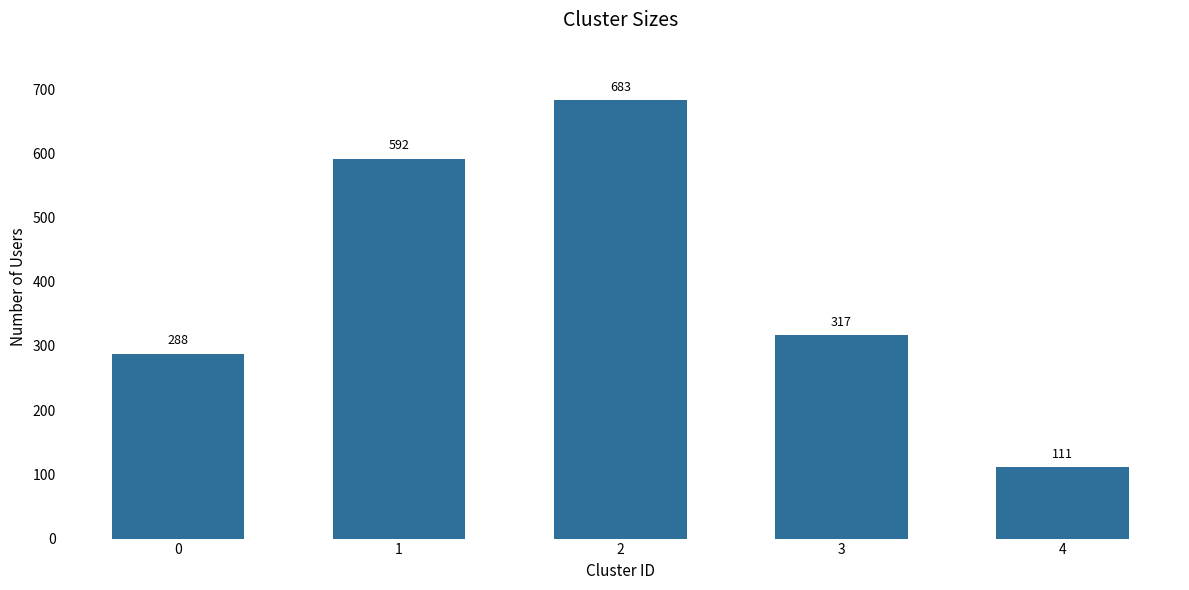

How many data points does each series have?

5